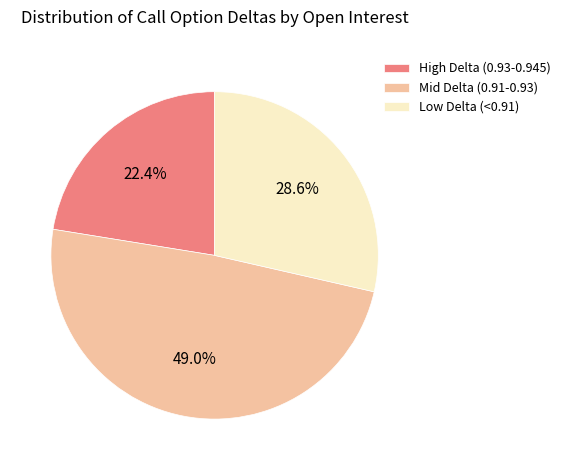

Count the number of slices in the pie.

3